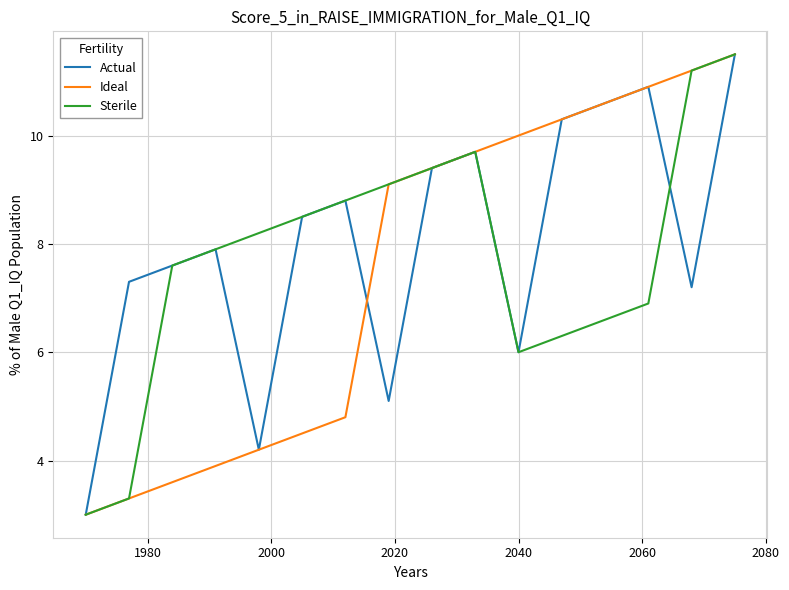

What is the maximum value for Sterile?

11.5